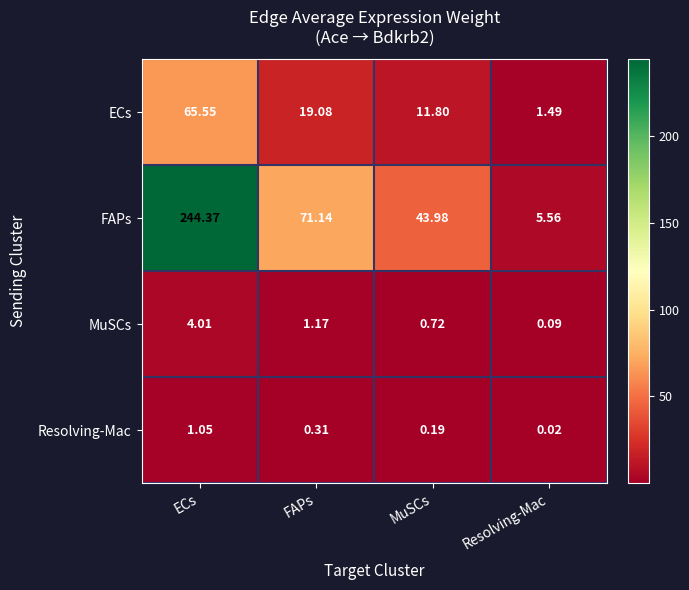

How many distinct data groups are displayed?

4